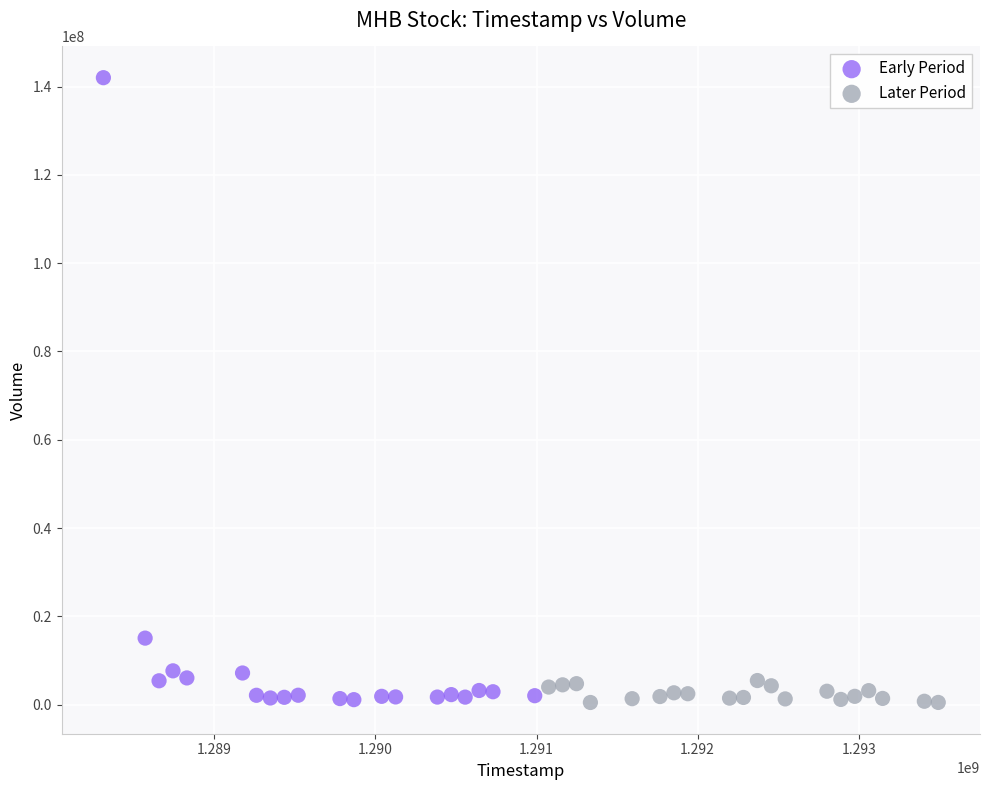

Which series reaches the maximum Y coordinate?

Early Period